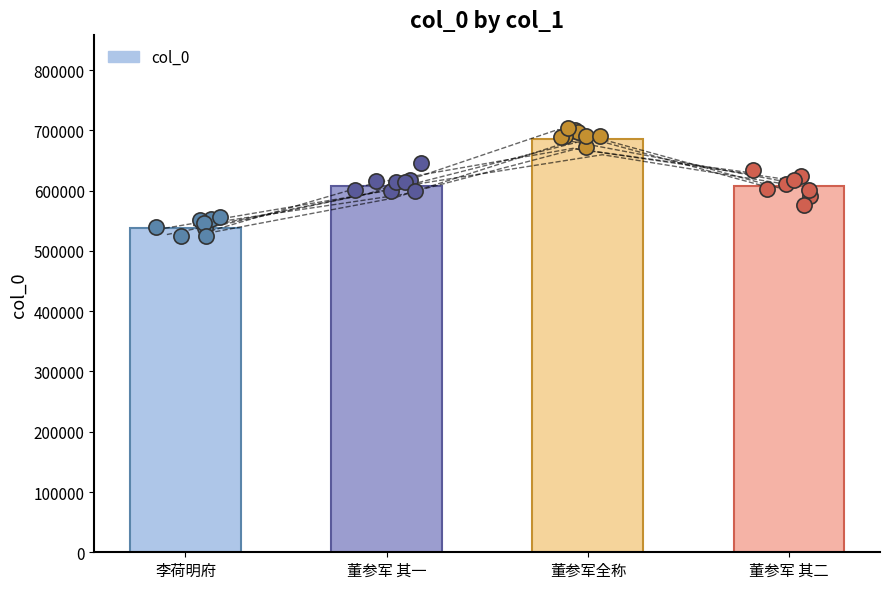

Approximately how many times larger is the value at 董参军全称 compared to 董参军 其一?

1.1